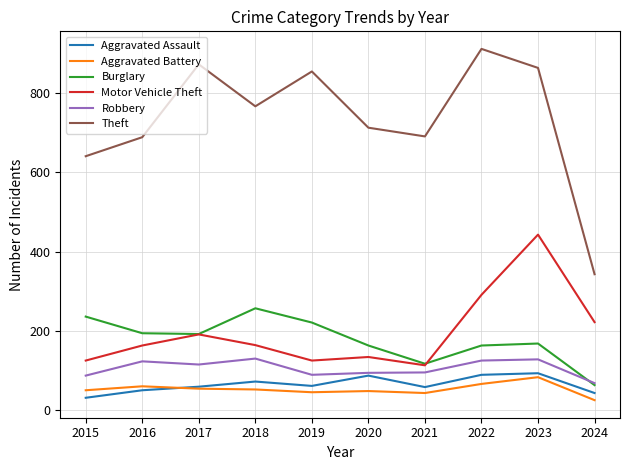

What is the difference between the maximum and minimum values in the Motor Vehicle Theft series?

330